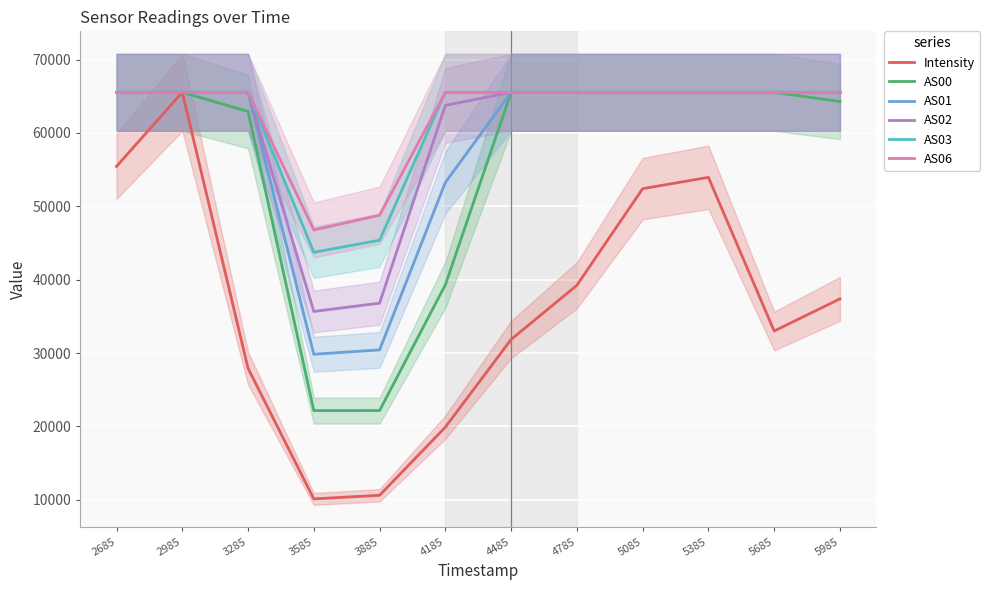

The AS01 series shows 107695.0 at 5985. True or false?

False